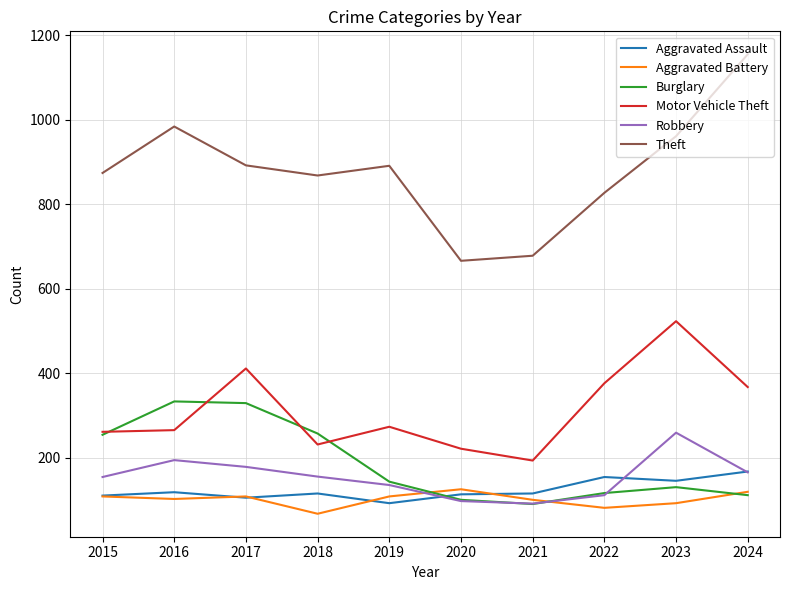

Between which two adjacent categories do Burglary and Aggravated Assault first intersect?

2019 and 2020